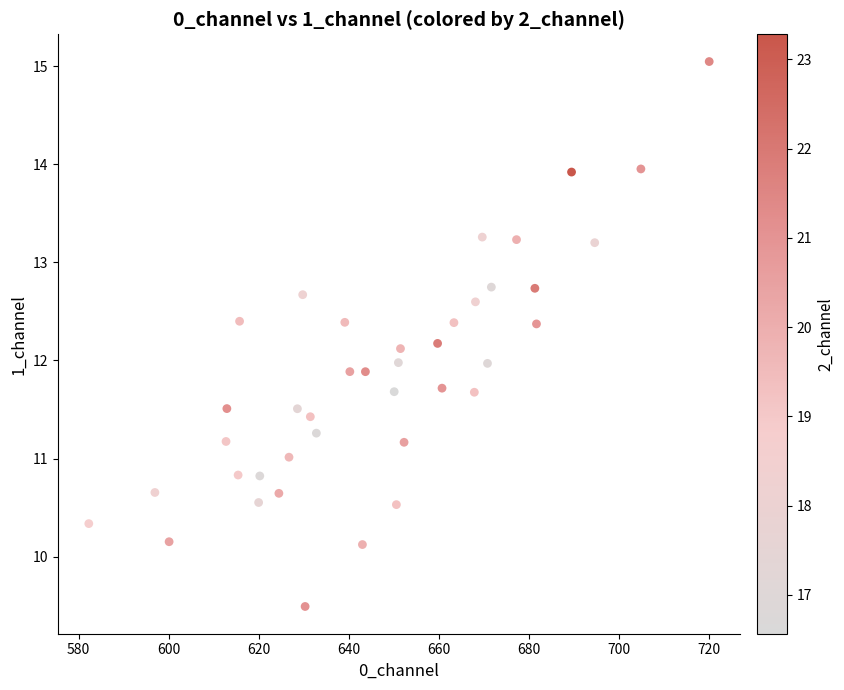

What is the range of Y values (max minus min)?

5.6